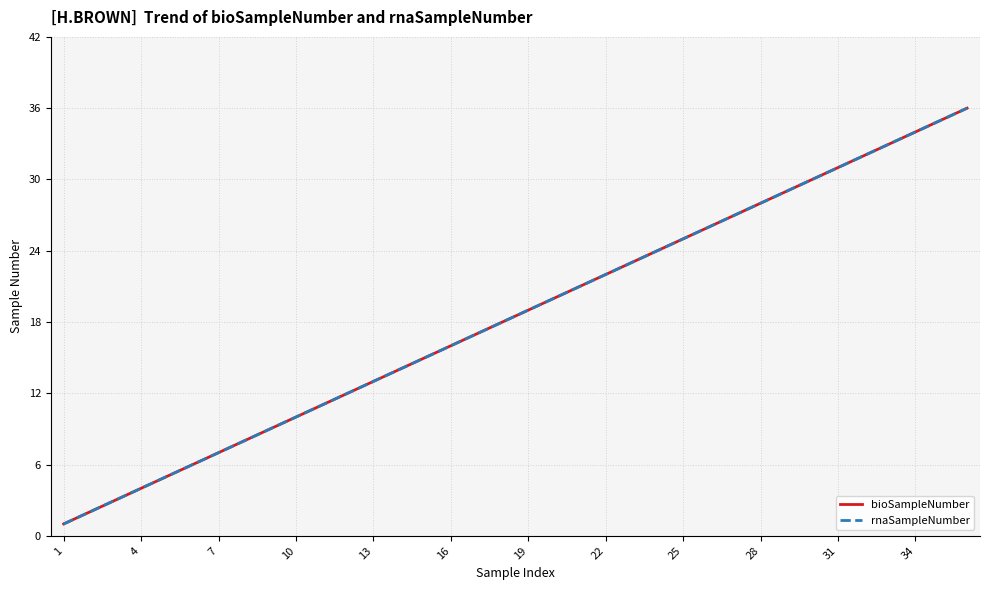

Rank the series by their maximum value, from highest to lowest.

bioSampleNumber, rnaSampleNumber